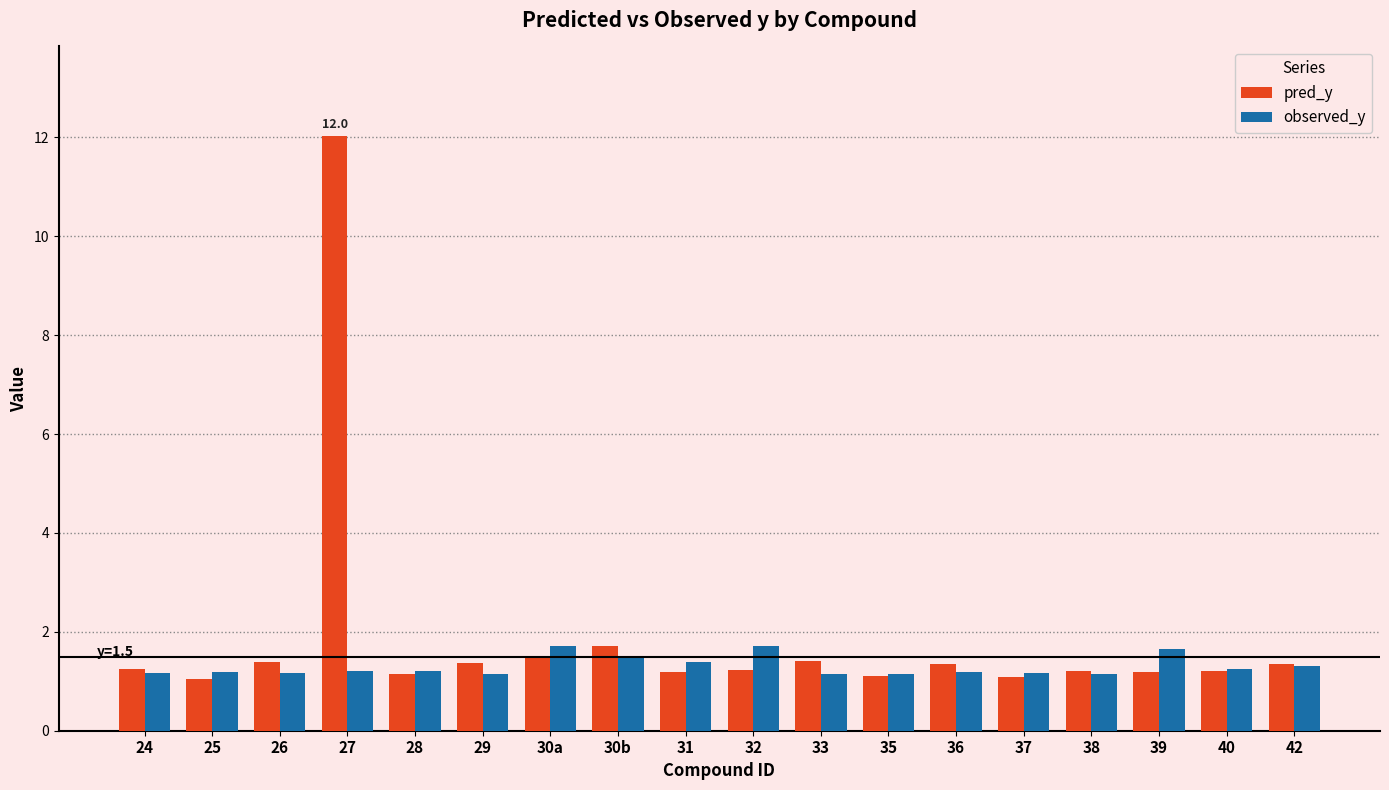

Which series has the widest spread of values?

pred_y